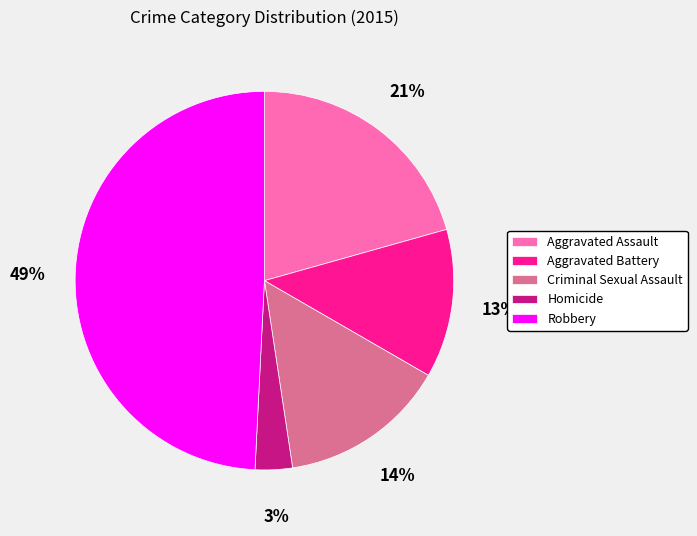

To the nearest percent, what percentage of the pie is Homicide?

3%